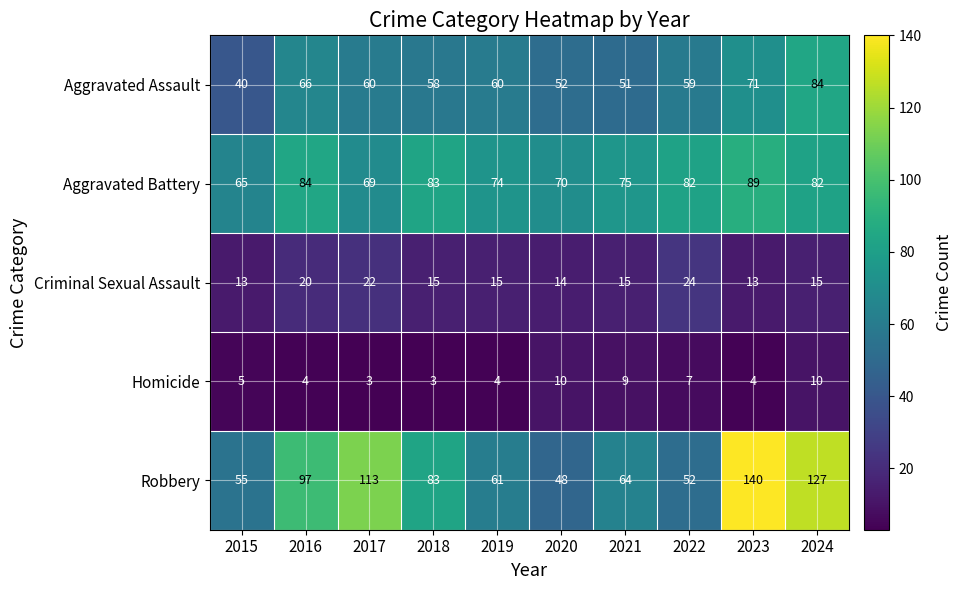

Which category has the lowest value in the Robbery series?

2020